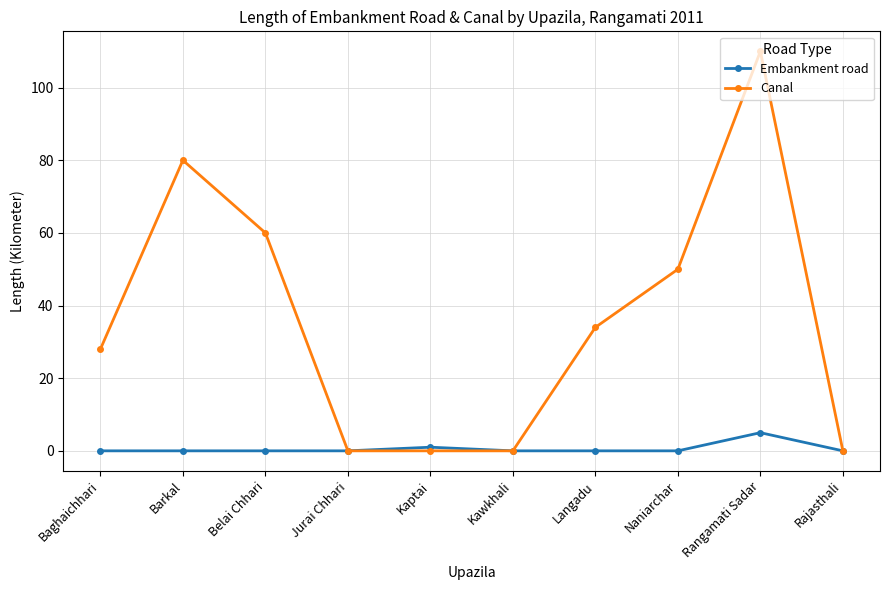

How many series are shown in this chart?

2